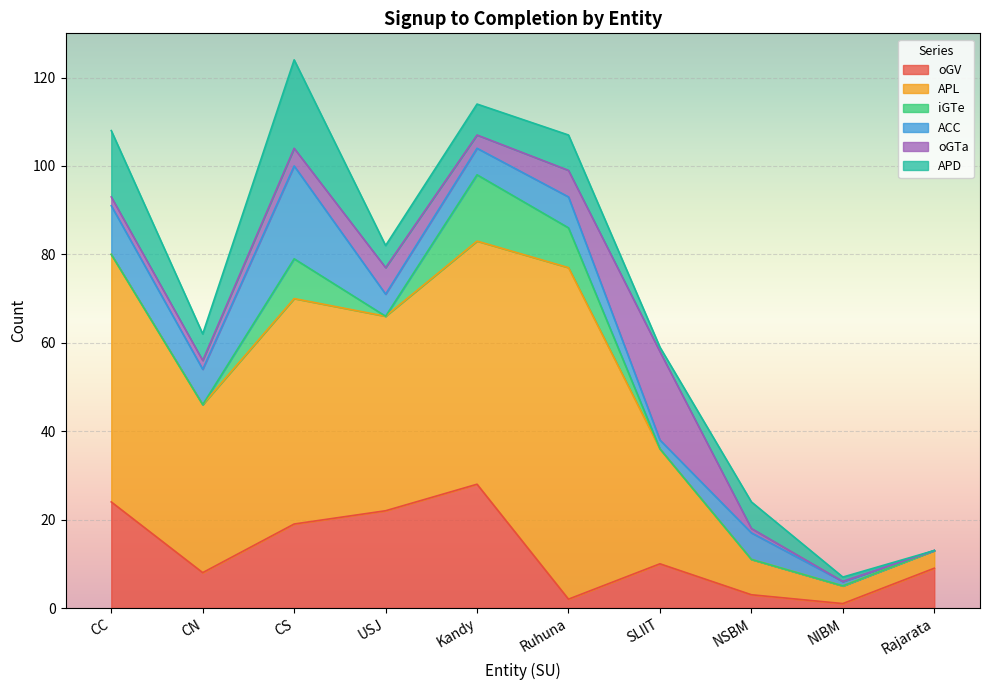

Rank the series at Kandy from highest to lowest value.

APL, oGV, iGTe, APD, ACC, oGTa